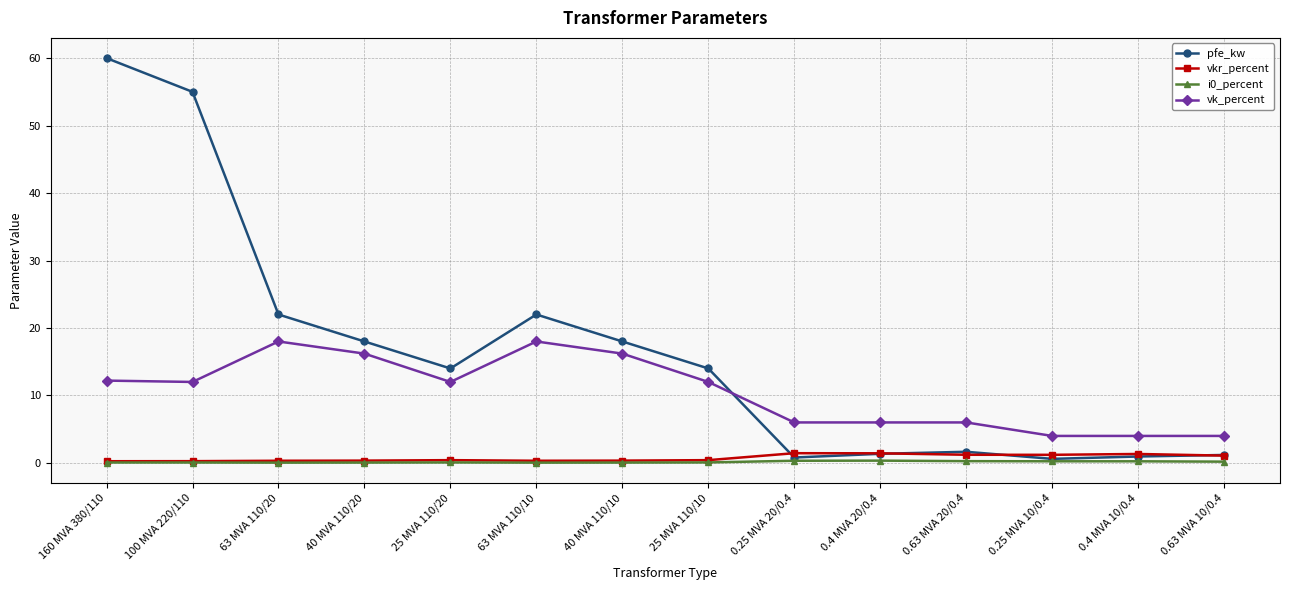

Which series changed the most between 160 MVA 380/110 and 0.63 MVA 20/0.4?

pfe_kw